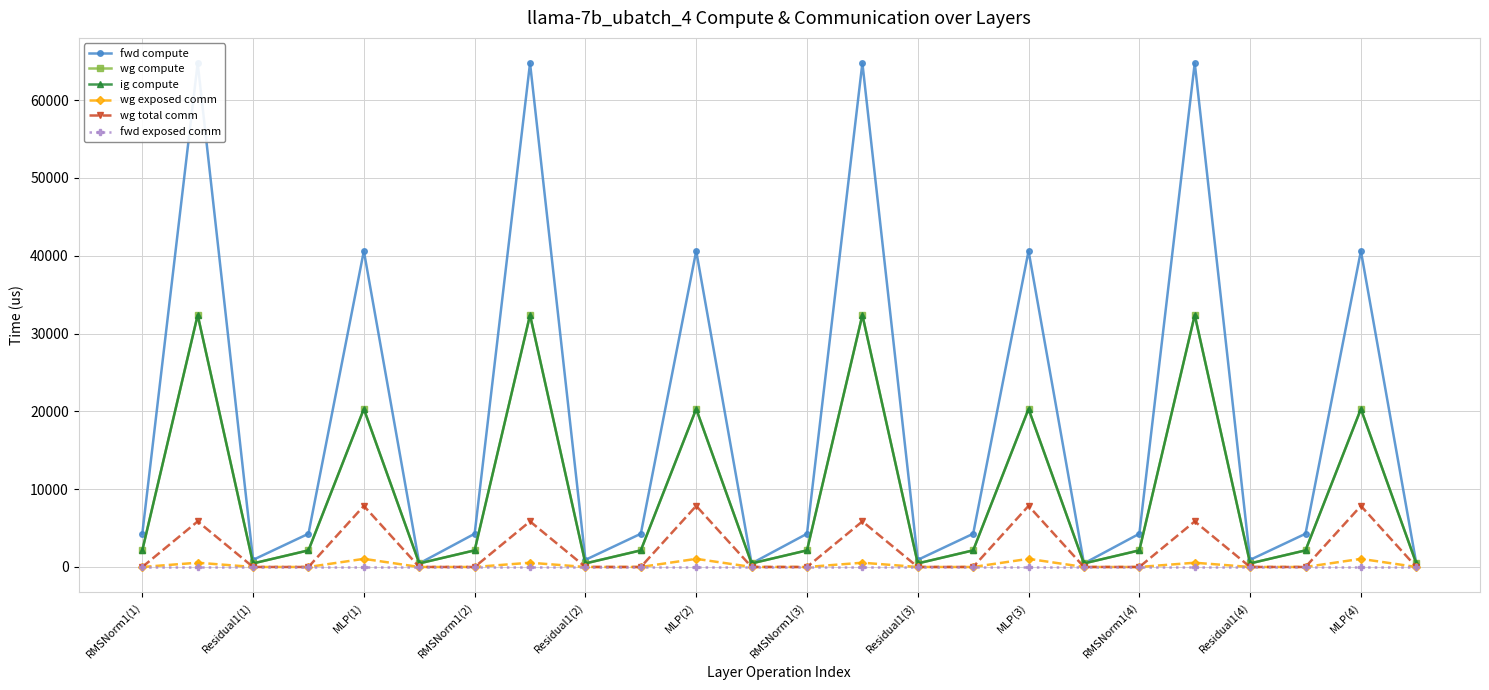

Which category has the lowest value across all series?

RMSNorm1(1)